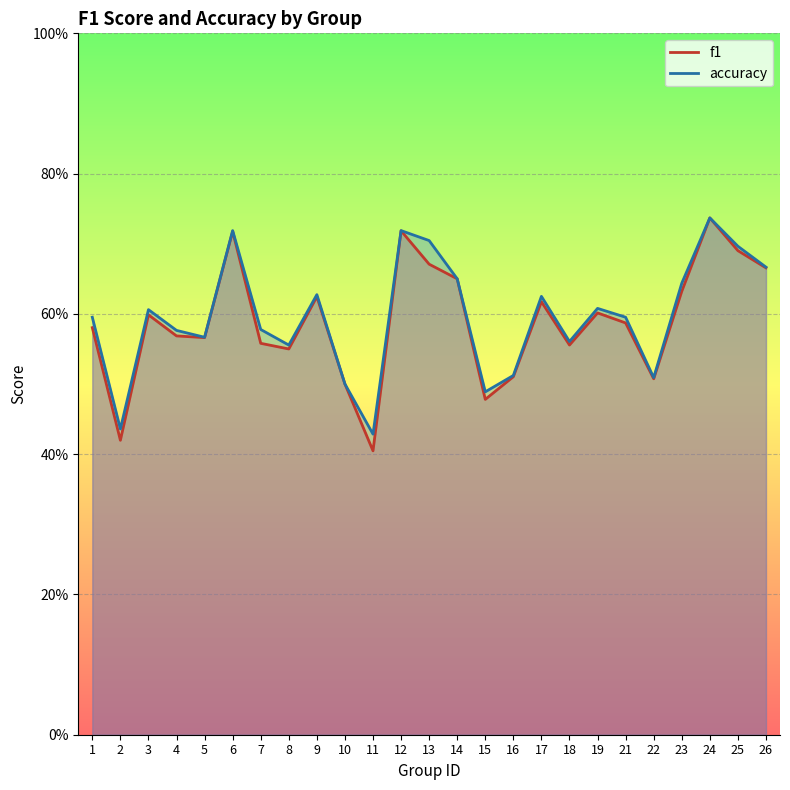

What is the difference between the maximum and second lowest values in the accuracy series?

0.3